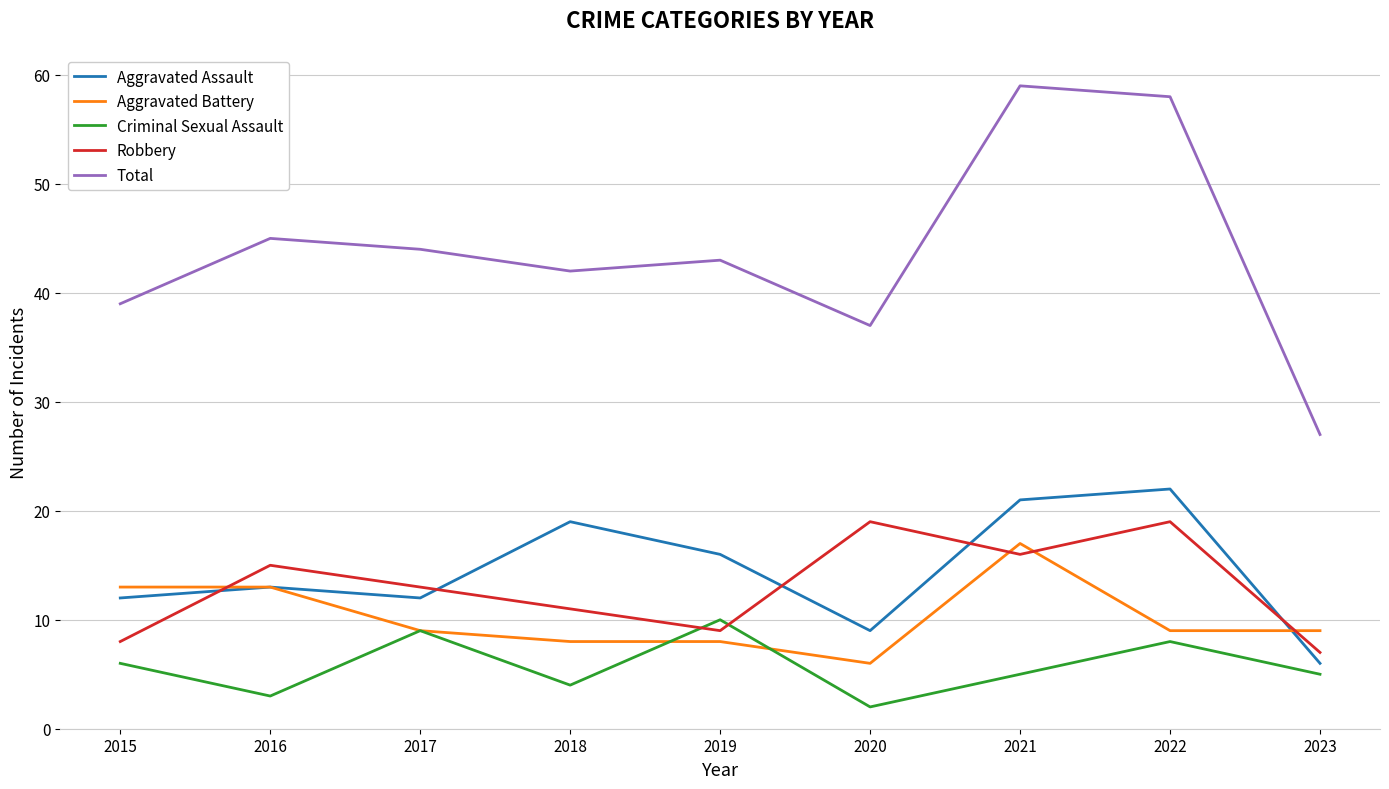

The value of Total at 2016 is 14. True or false?

False